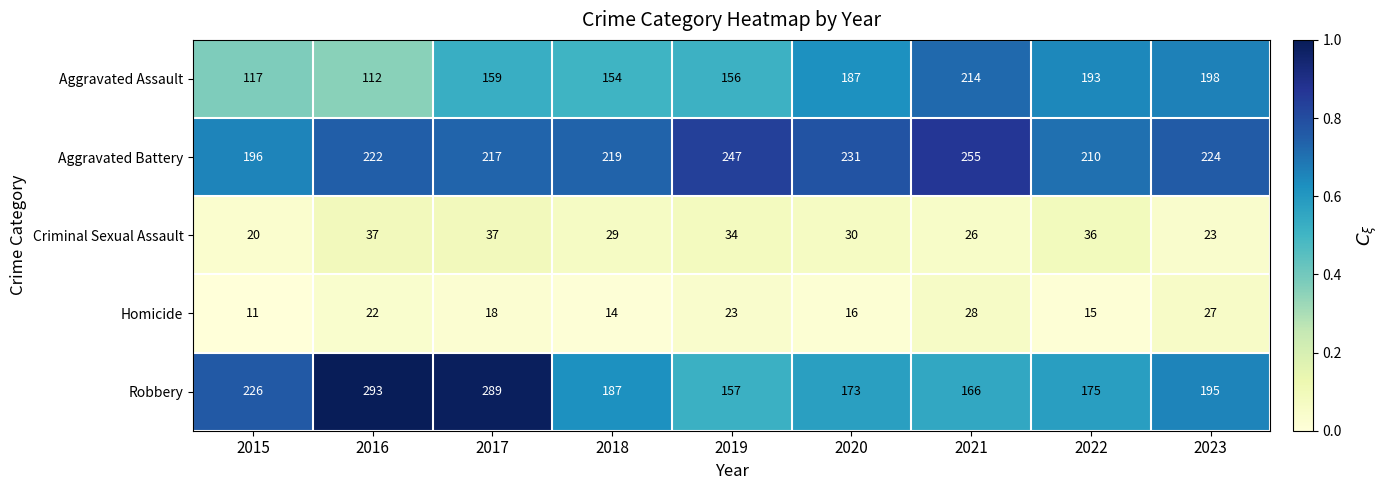

True or false: Aggravated Battery has a value of 318 at 2016.

False